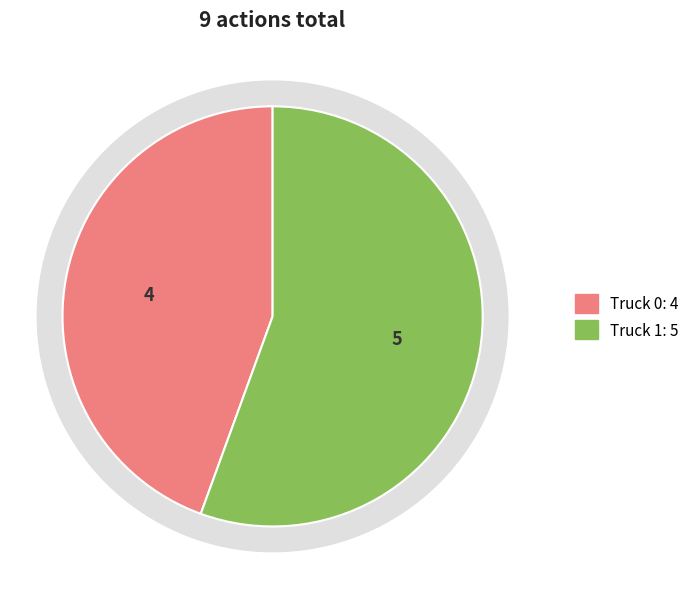

To the nearest percent, what portion does Truck 0 represent?

44%